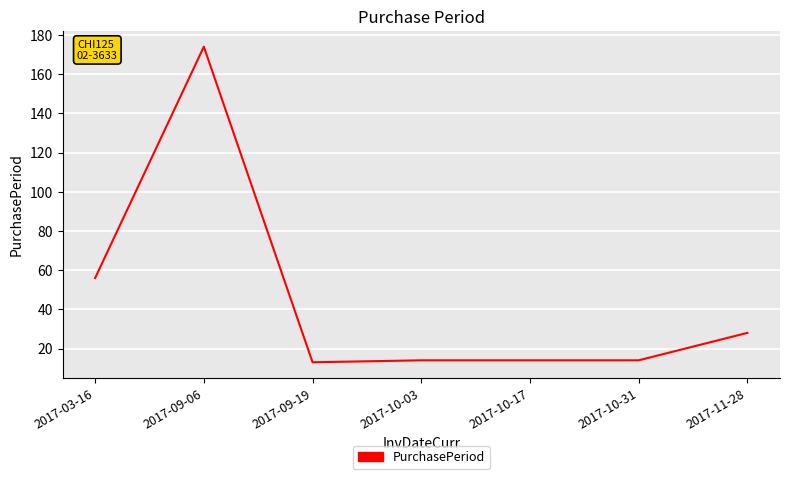

Where is the first local maximum?

2017-09-06